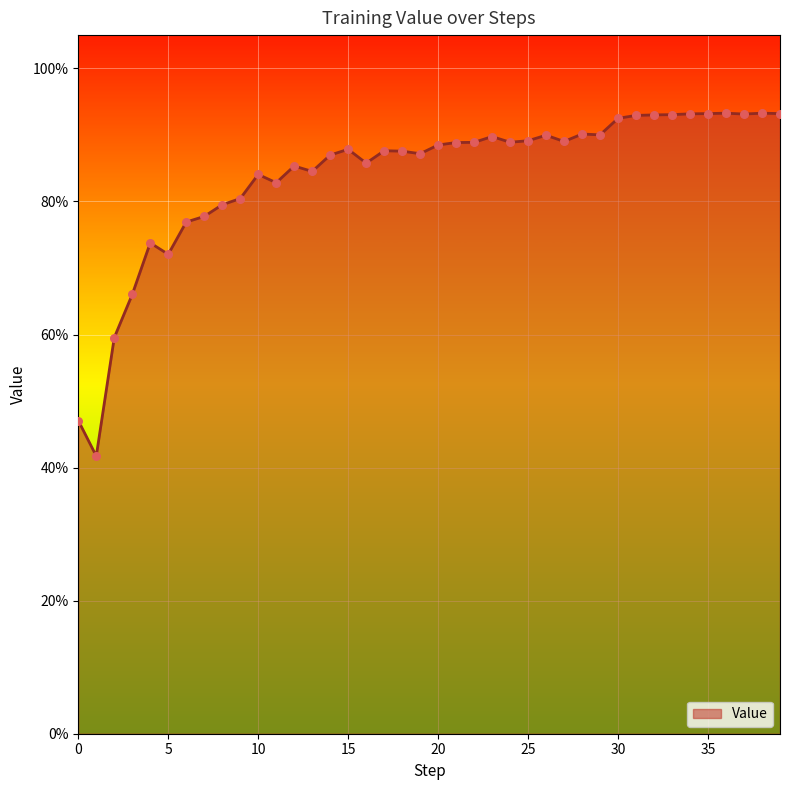

Is this an area chart (filled region under the line)?

Yes